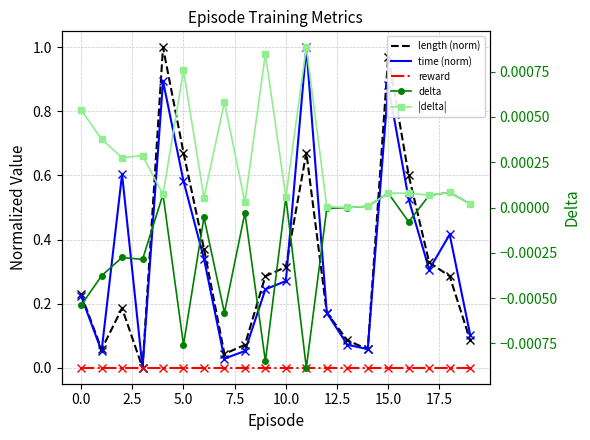

What is the difference between the highest and lowest values at 17?

0.3